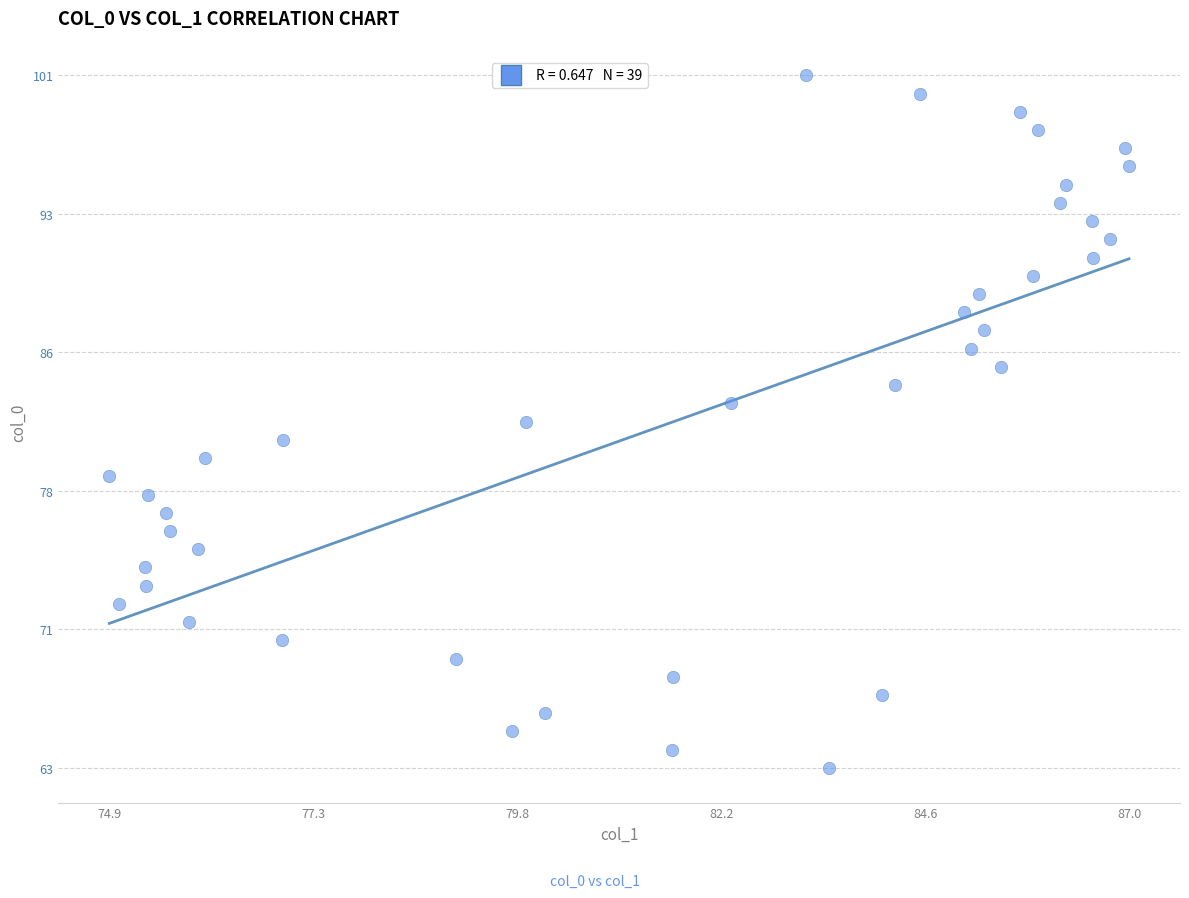

What is the range of Y values (max minus min)?

38